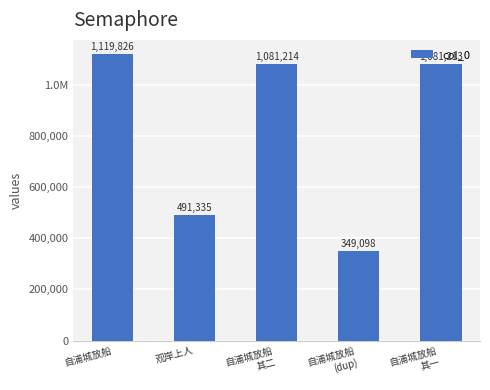

What is the sum of the values at 自浦城放船 and 自浦城放船
其一?

2201039